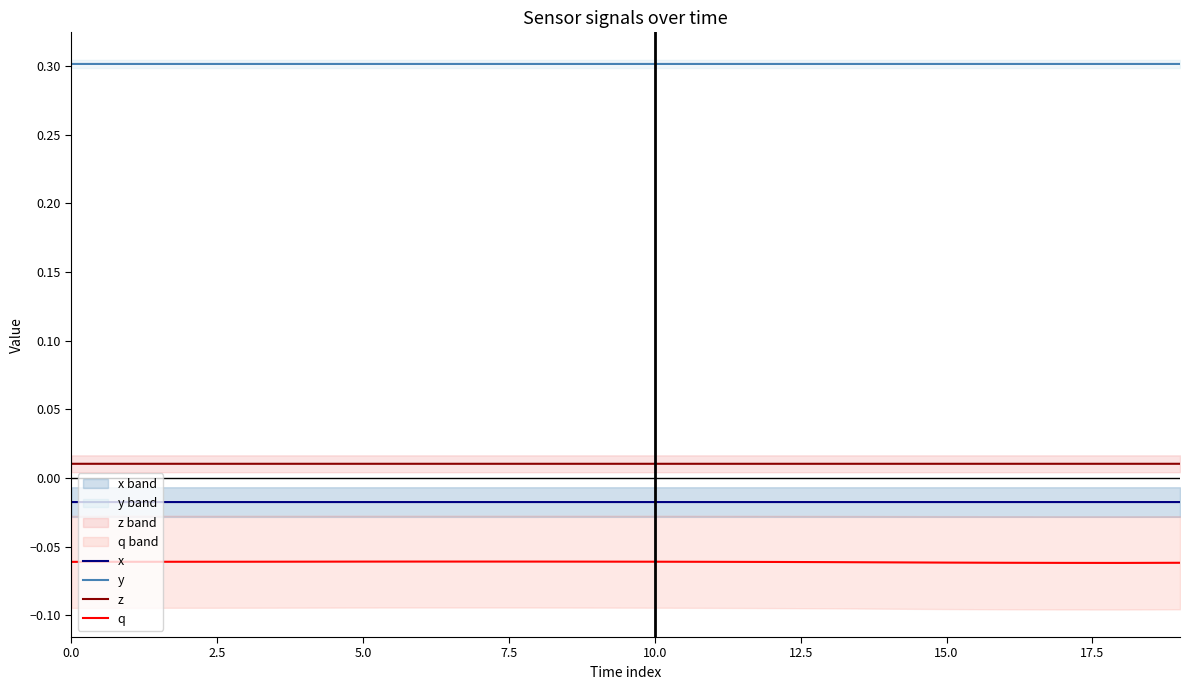

True or false: q and y intersect in this chart.

False